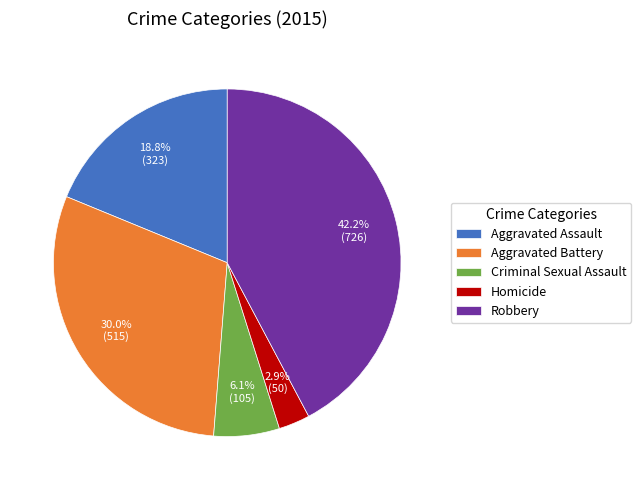

What percentage is NOT represented by Aggravated Battery?

70.0%